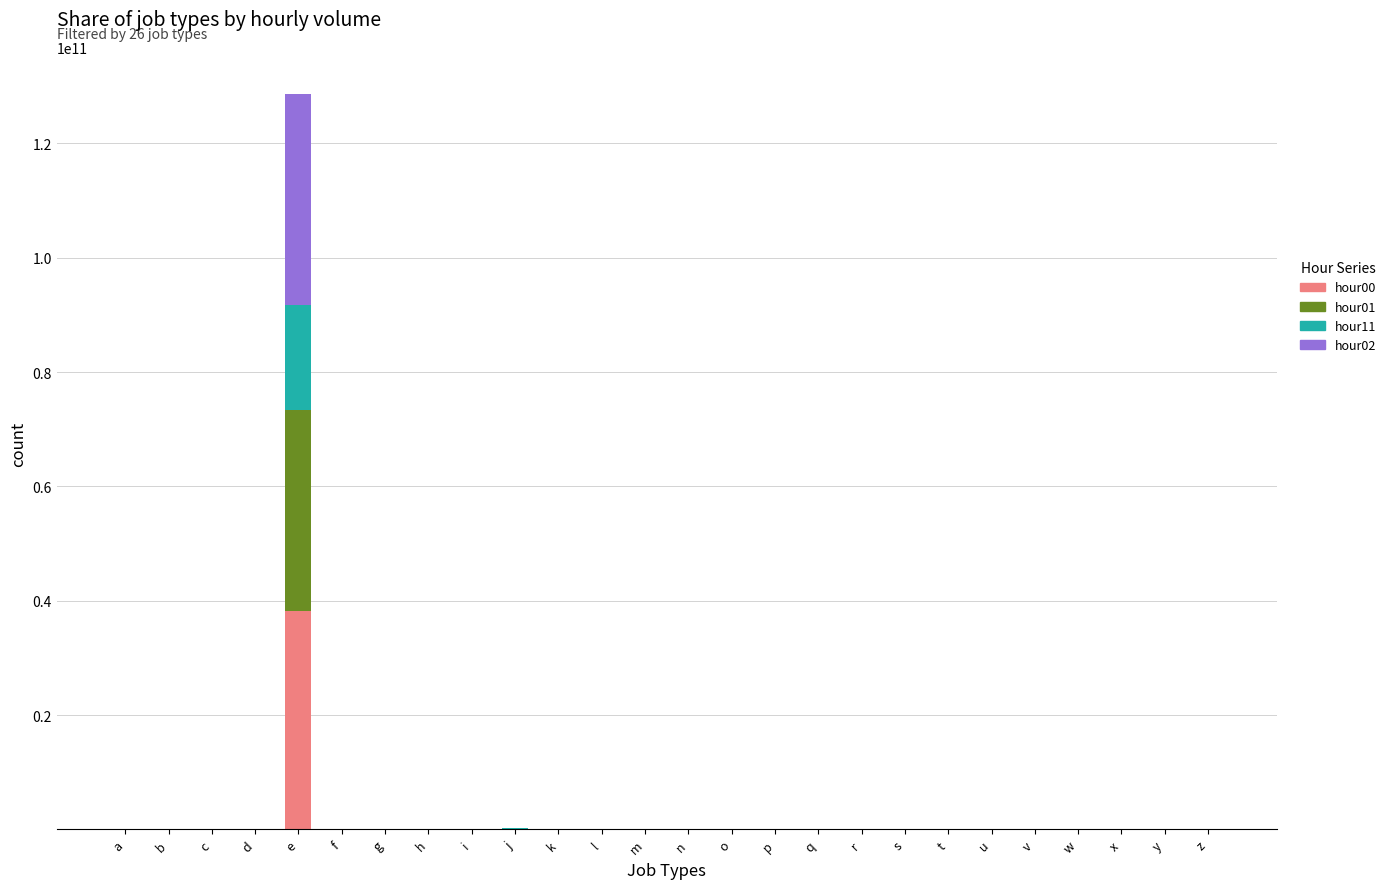

What are all the series names shown in the legend?

hour00, hour01, hour11, hour02